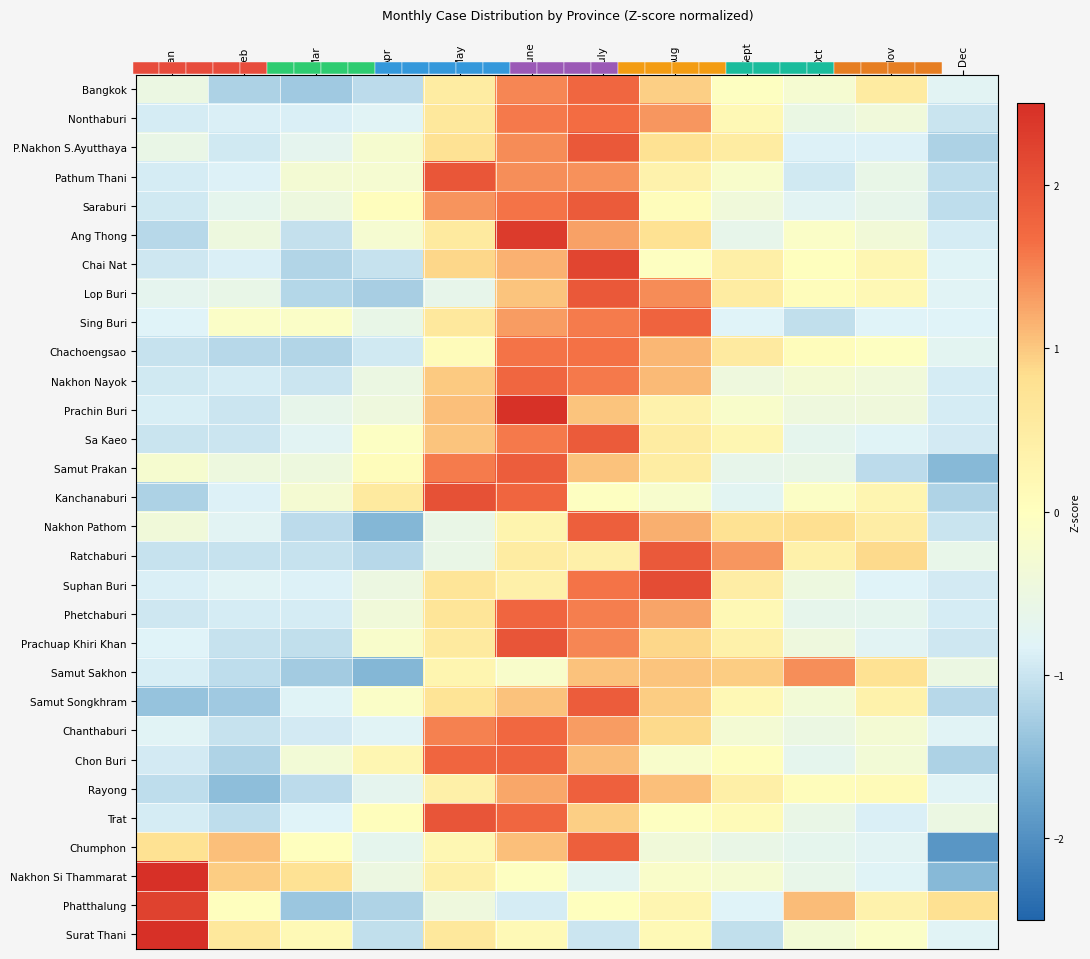

Rank the series by their maximum value, from highest to lowest.

Surat Thani, Nakhon Si Thammarat, Prachin Buri, Ang Thong, Phatthalung, Chai Nat, Suphan Buri, Kanchanaburi, Prachuap Khiri Khan, Trat, Pathum Thani, Lop Buri, P.Nakhon S.Ayutthaya, Ratchaburi, Sa Kaeo, Saraburi, Samut Songkhram, Samut Prakan, Nakhon Pathom, Chumphon, Rayong, Sing Buri, Chon Buri, Phetchaburi, Nakhon Nayok, Bangkok, Chanthaburi, Nonthaburi, Chachoengsao, Samut Sakhon